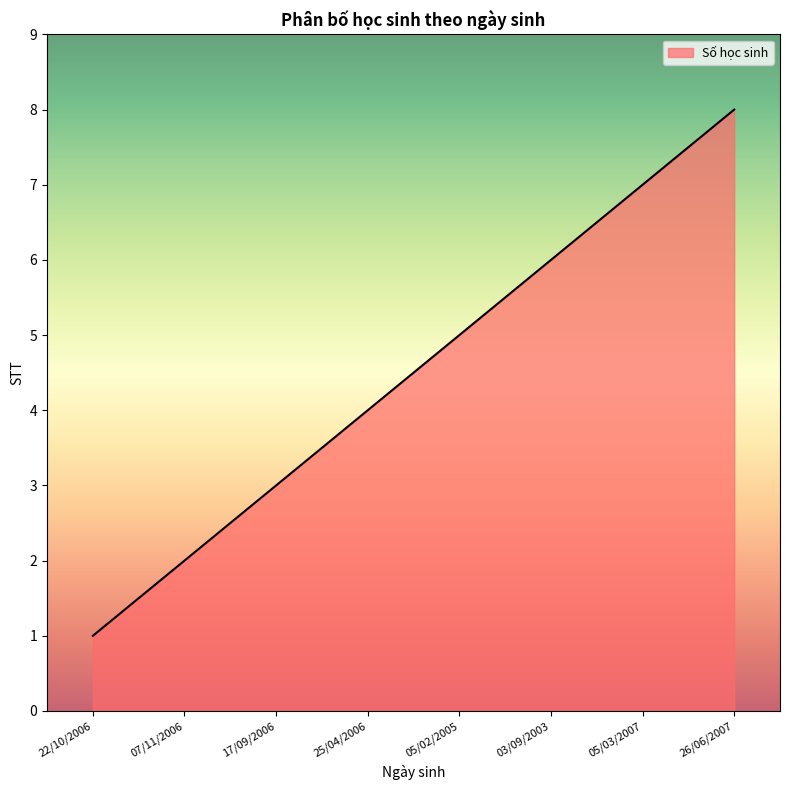

Which label corresponds to the largest value in the chart?

26/06/2007